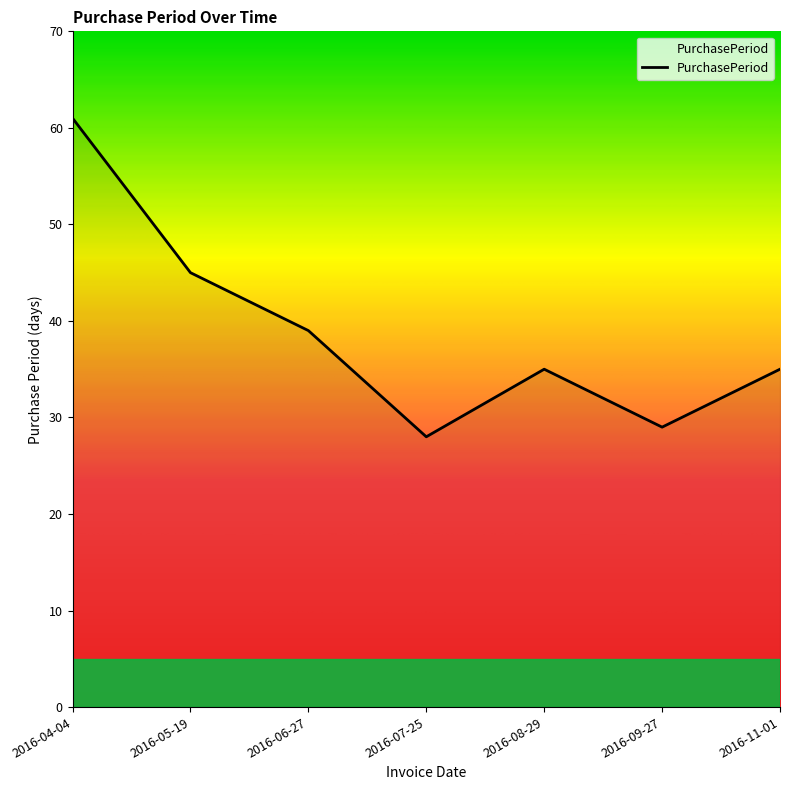

Which category has the highest value across all series?

2016-04-04